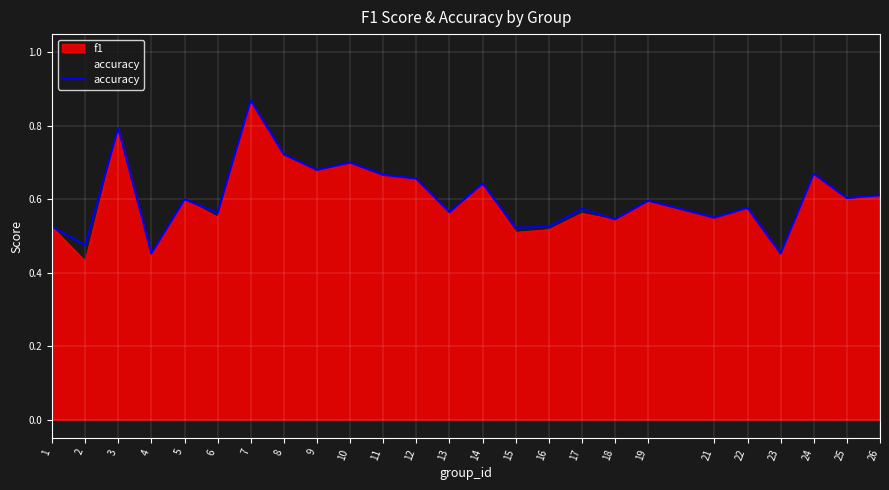

True or false: there are more than 0 points higher than both neighbors.

True